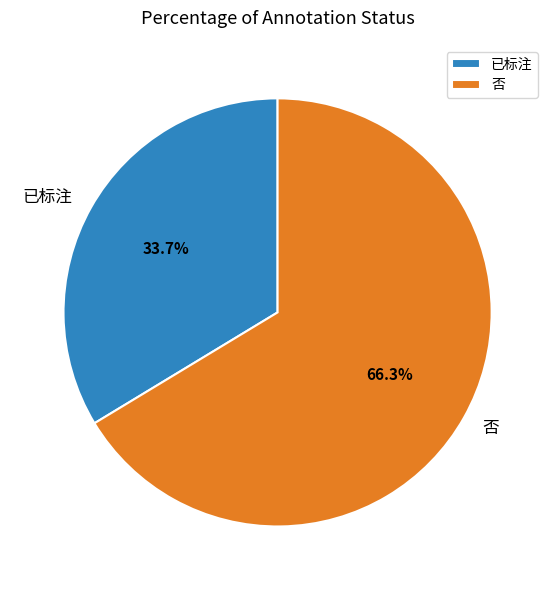

Is there any slice that represents more than half of the pie?

Yes